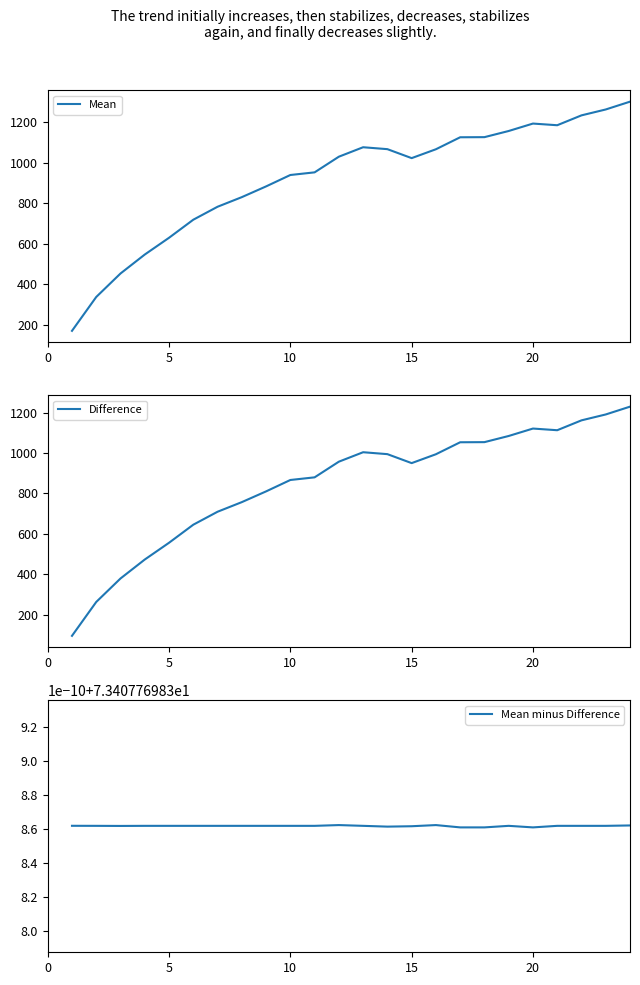

What is the lowest value of the Mean series?

169.2